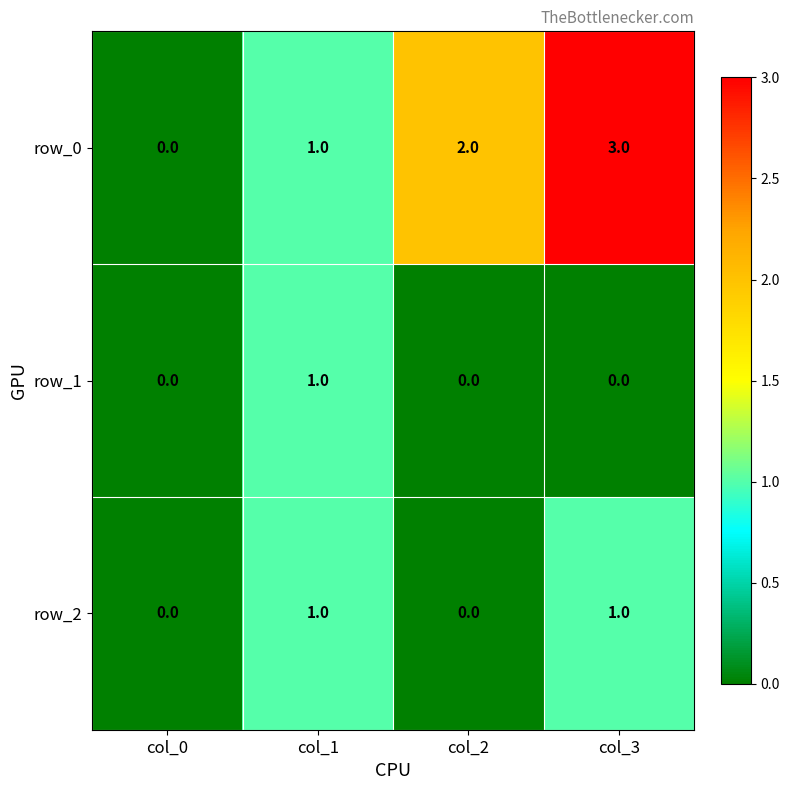

How many positive values does the row_0 series have?

3